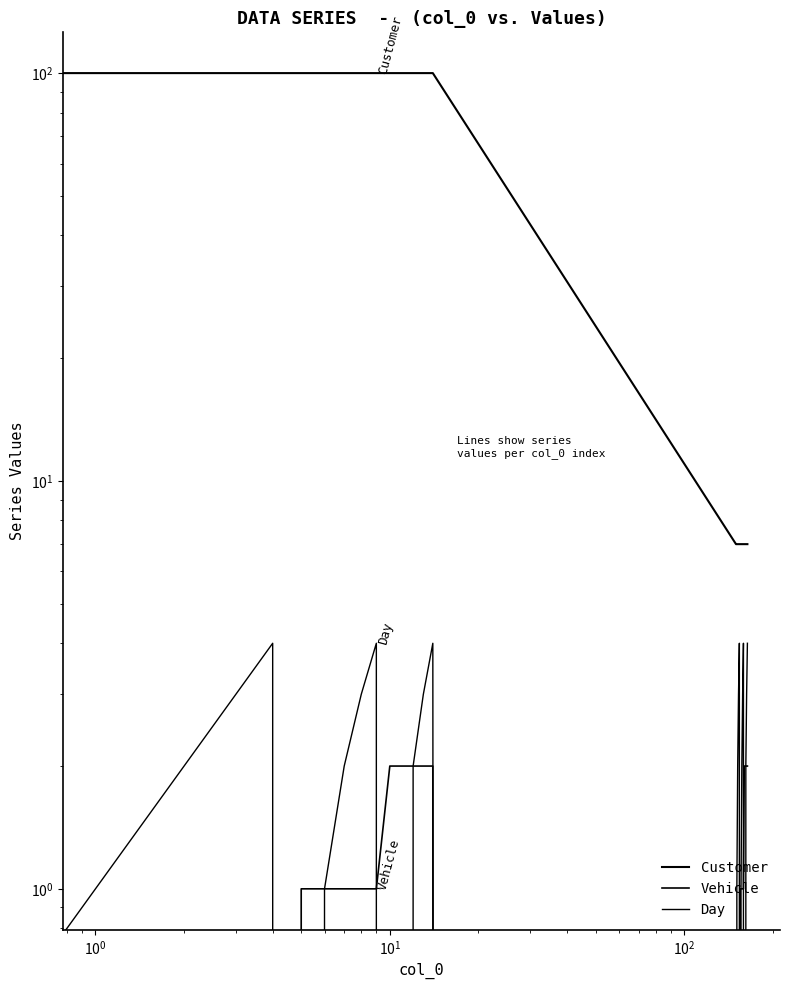

Which series has the largest total across all categories?

Customer